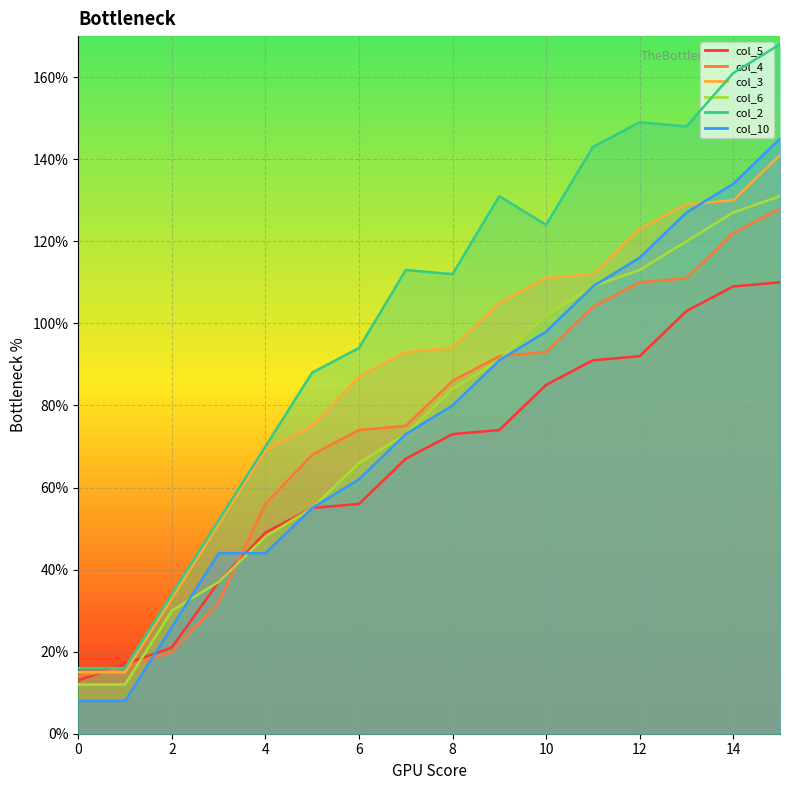

The value of col_5 at 2 is 21. True or false?

True